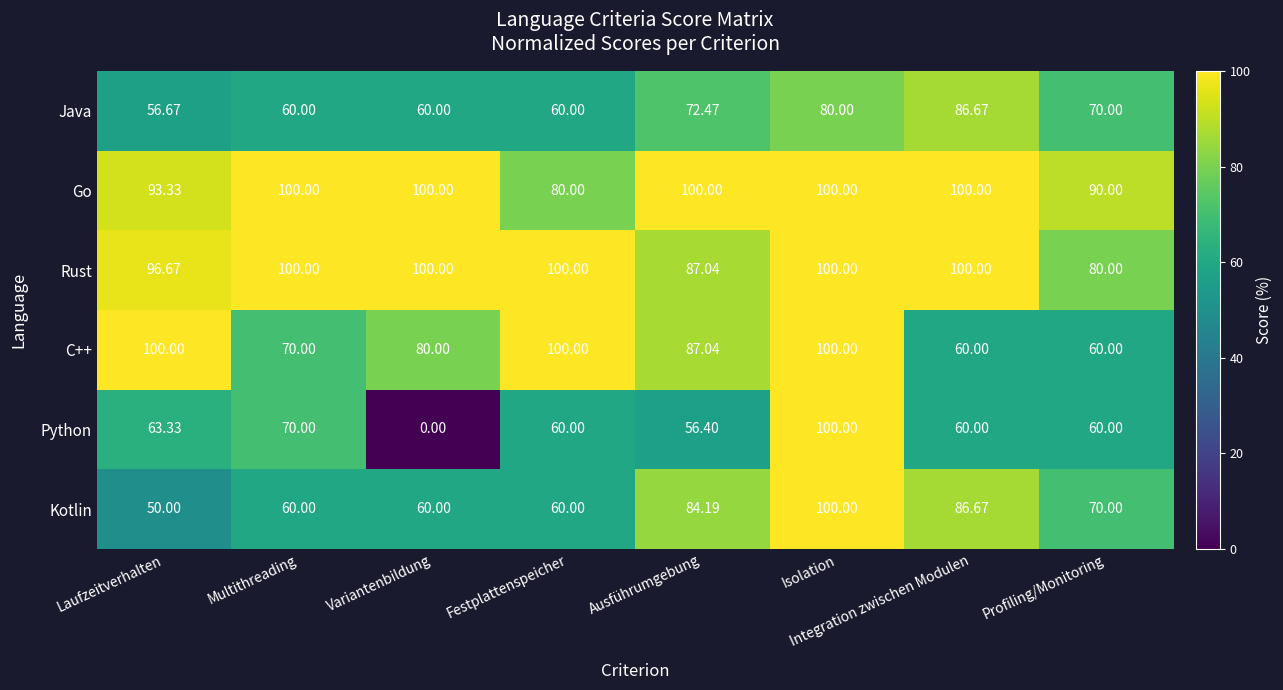

Where is Java nearest to the value 71?

Profiling/Monitoring